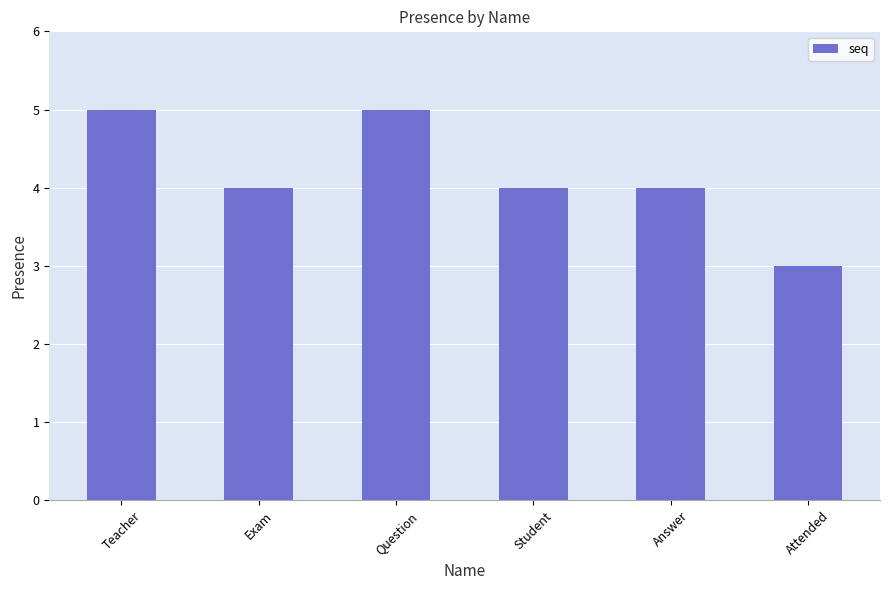

What is the difference between the maximum and second lowest values?

1